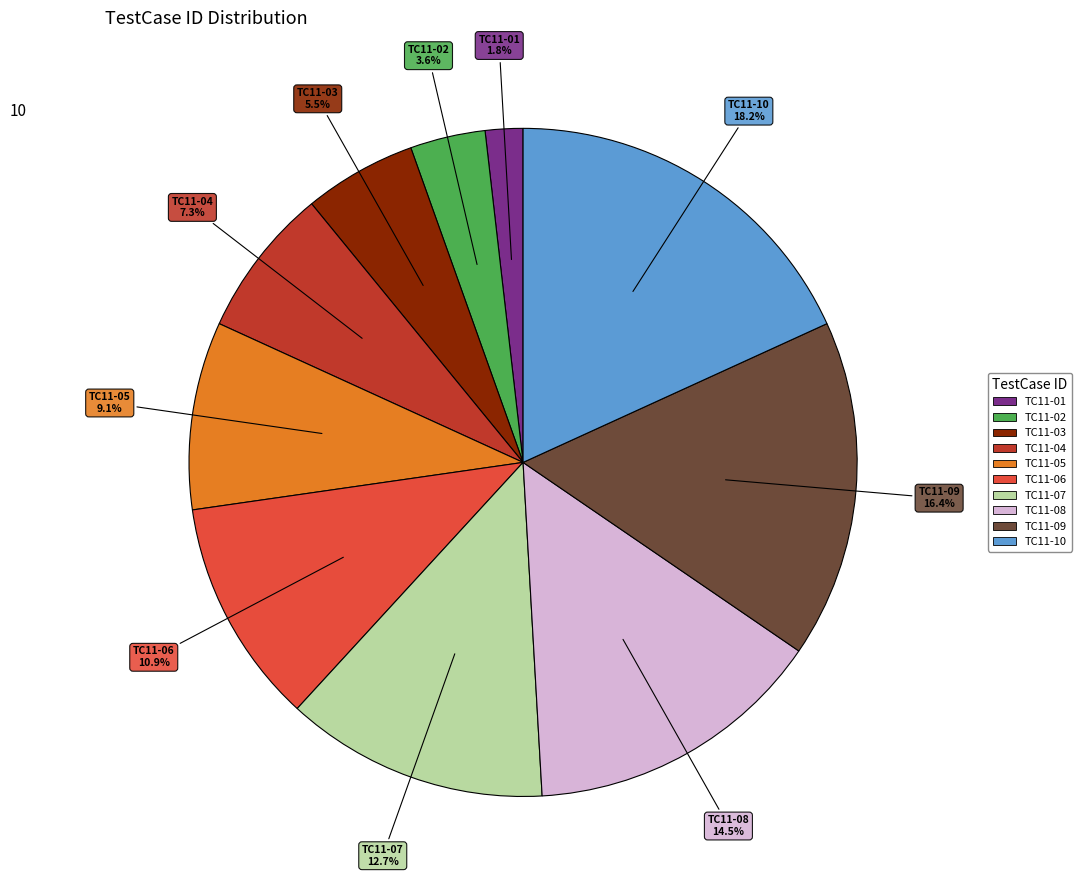

Do TC11-09 and TC11-03 together represent more than half of the pie?

No